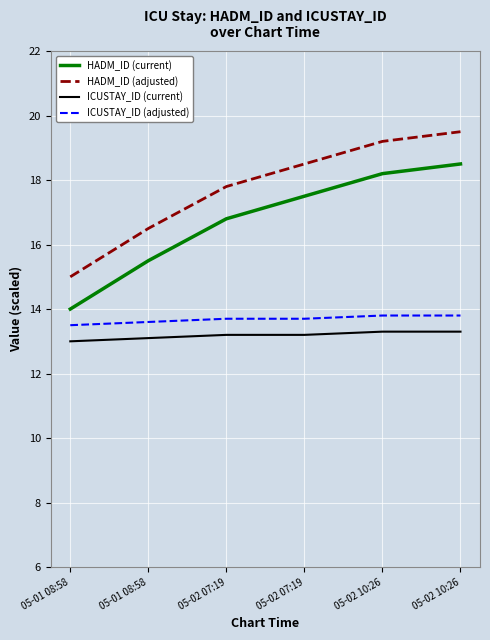

Is this an area chart (filled region under the line)?

No